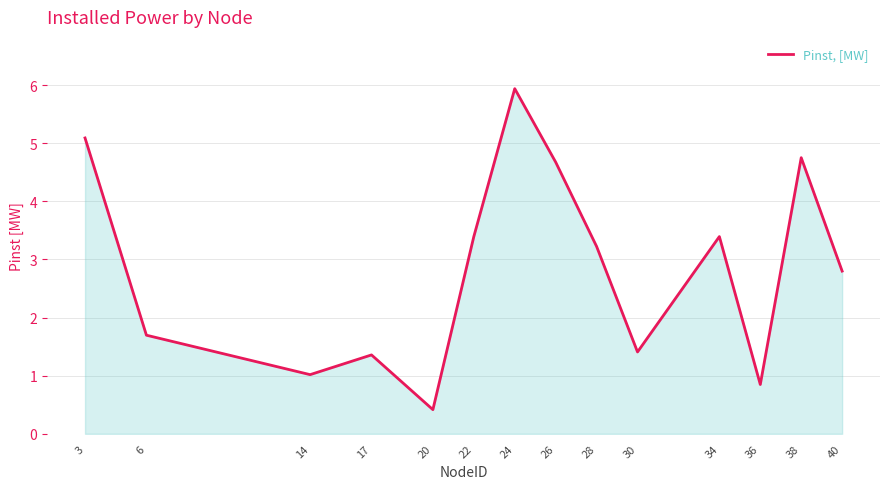

What is the difference between the second highest and second lowest values?

4.2